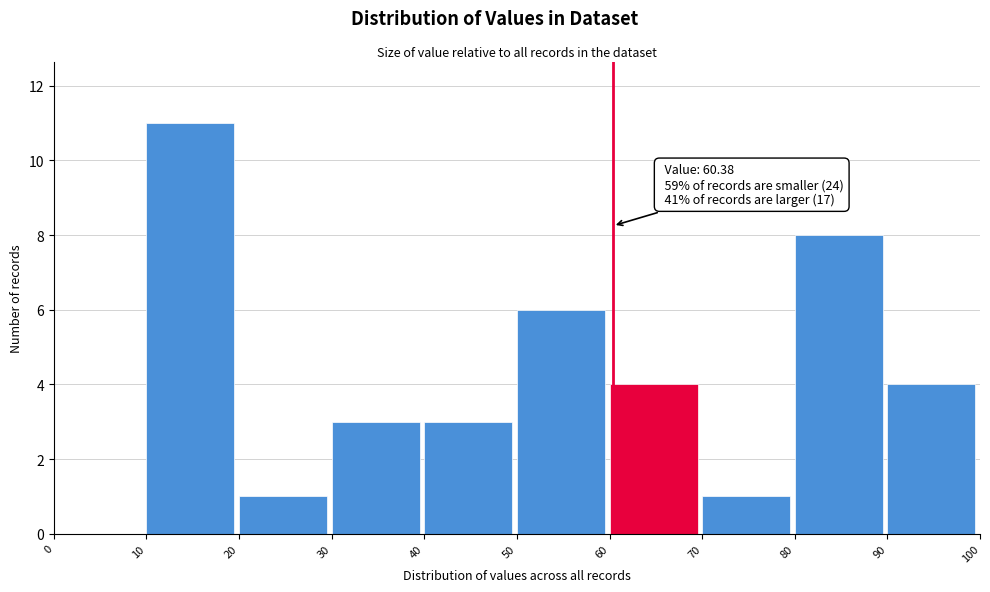

Which range on the x-axis has the tallest bar?

10 to 20